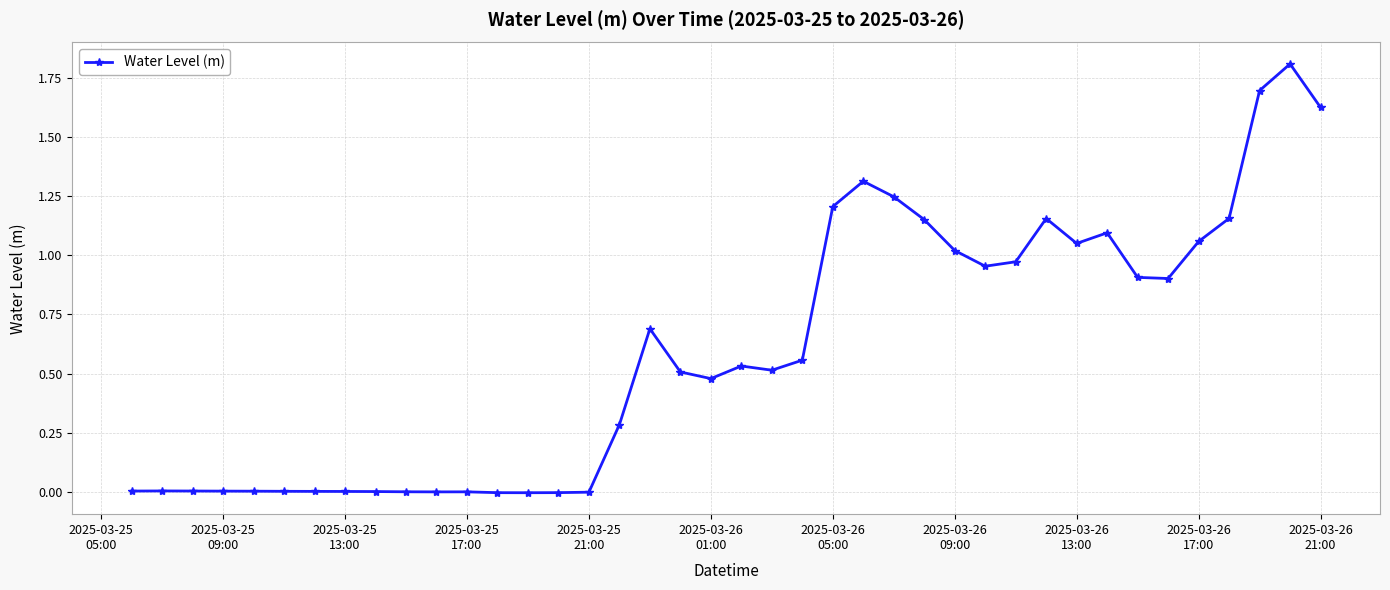

What is the difference between the second highest and minimum values?

1.7